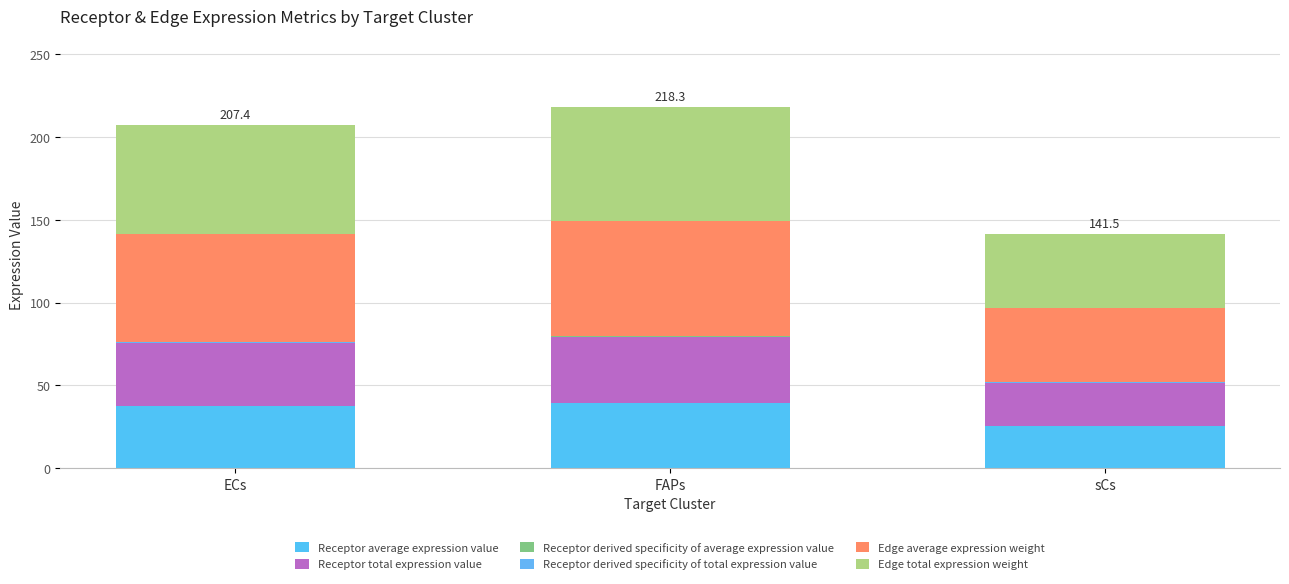

List the series in order of their peak value, highest first.

Edge average expression weight, Edge total expression weight, Receptor average expression value, Receptor total expression value, Receptor derived specificity of average expression value, Receptor derived specificity of total expression value